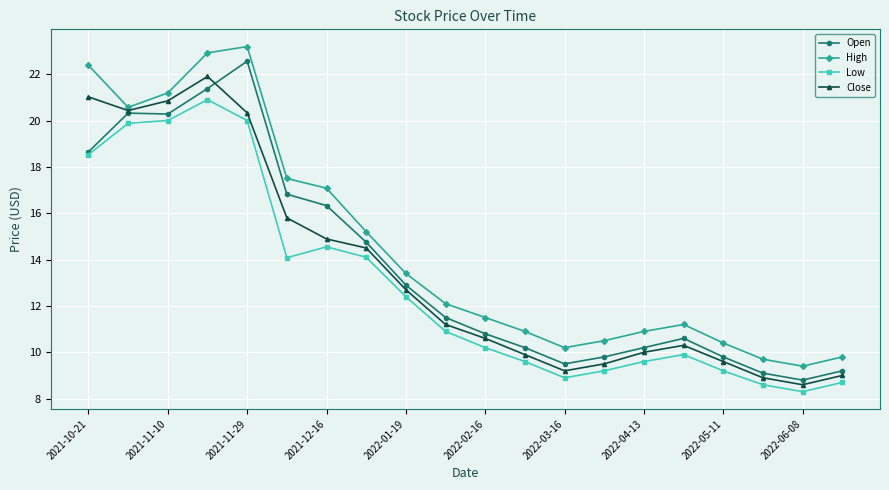

List the series in order of their peak value, highest first.

High, Open, Close, Low